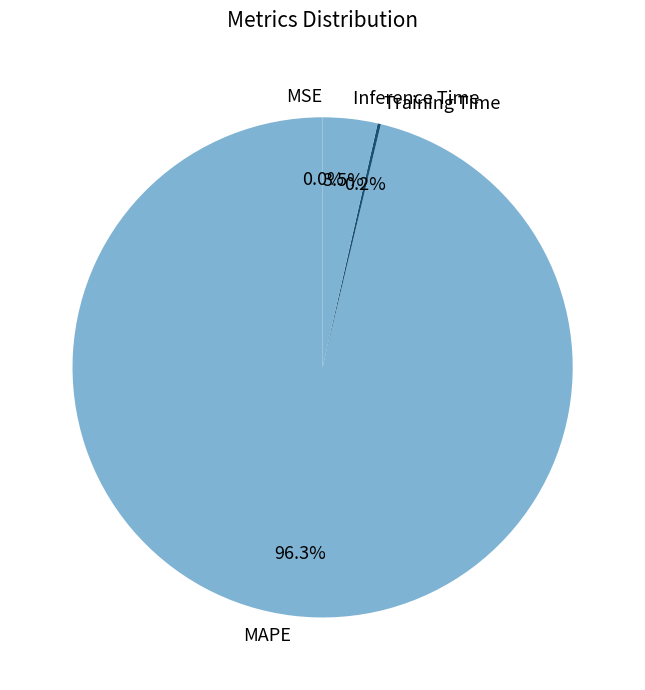

Between Inference Time and MAPE, which is larger?

MAPE